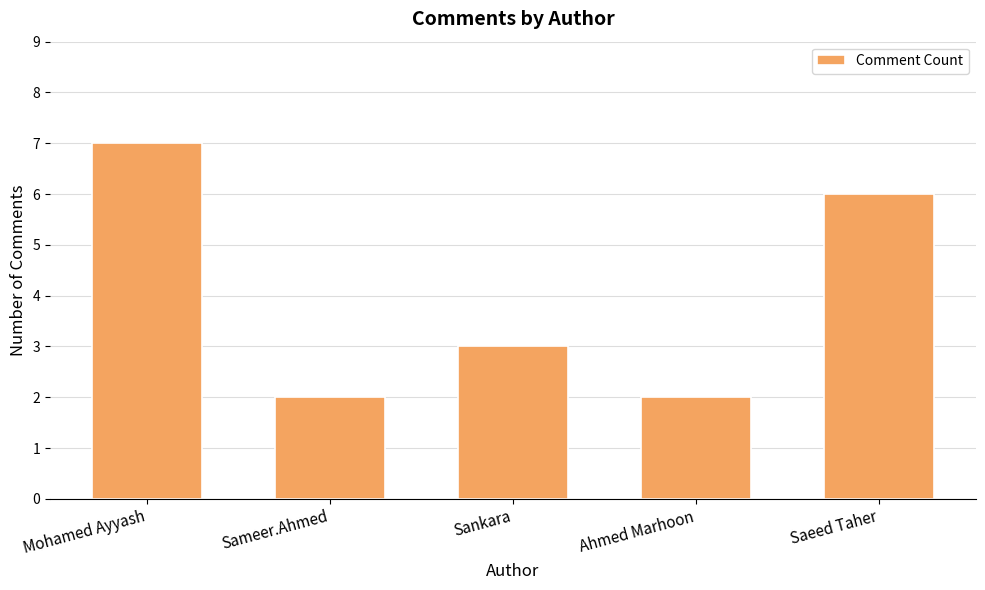

Which label corresponds to the largest value in the chart?

Mohamed Ayyash